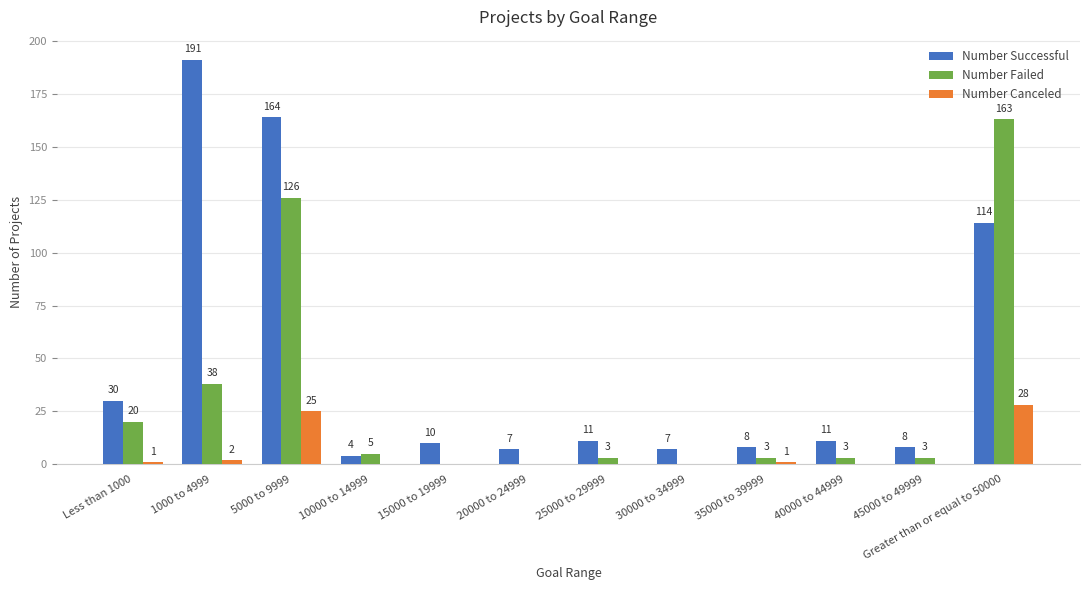

What is the maximum value for Number Canceled?

28